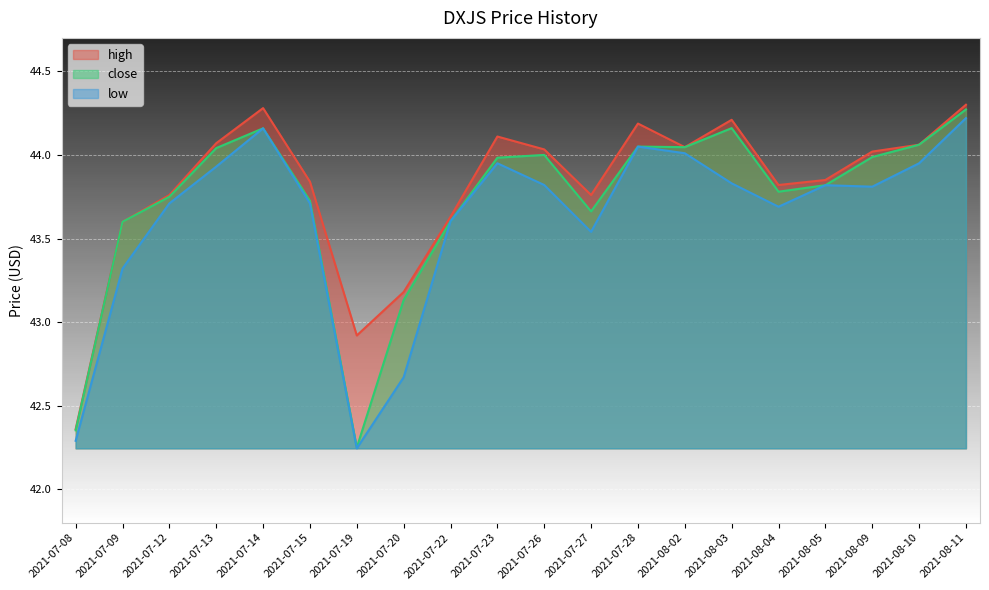

True or false: close and high intersect in this chart.

False